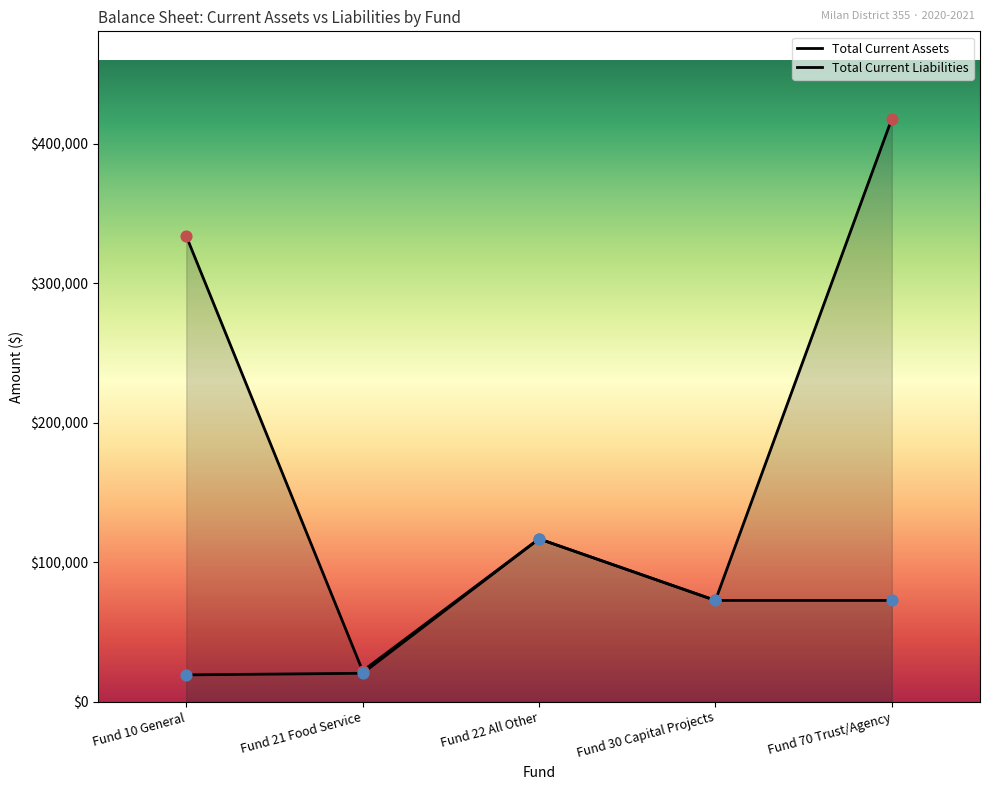

Which series has the widest spread of Y values?

Total Current Assets